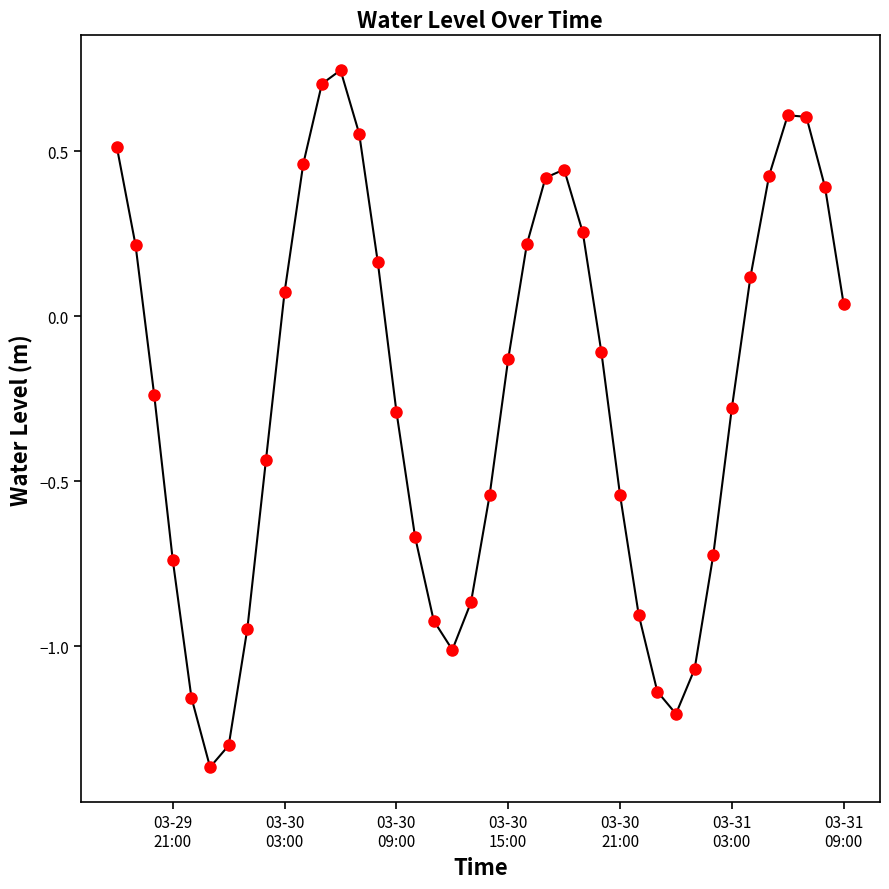

True or false: the data has more than 2 interior local peaks.

True